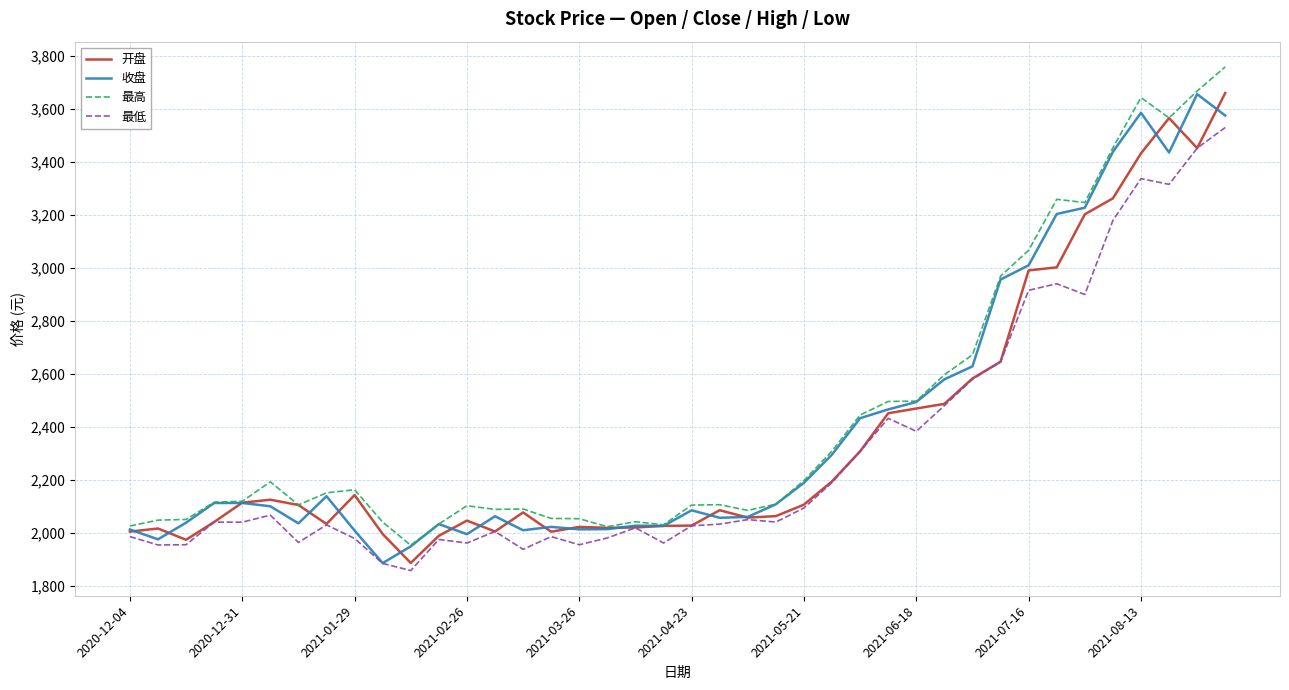

What is the smallest value displayed?

1859.2